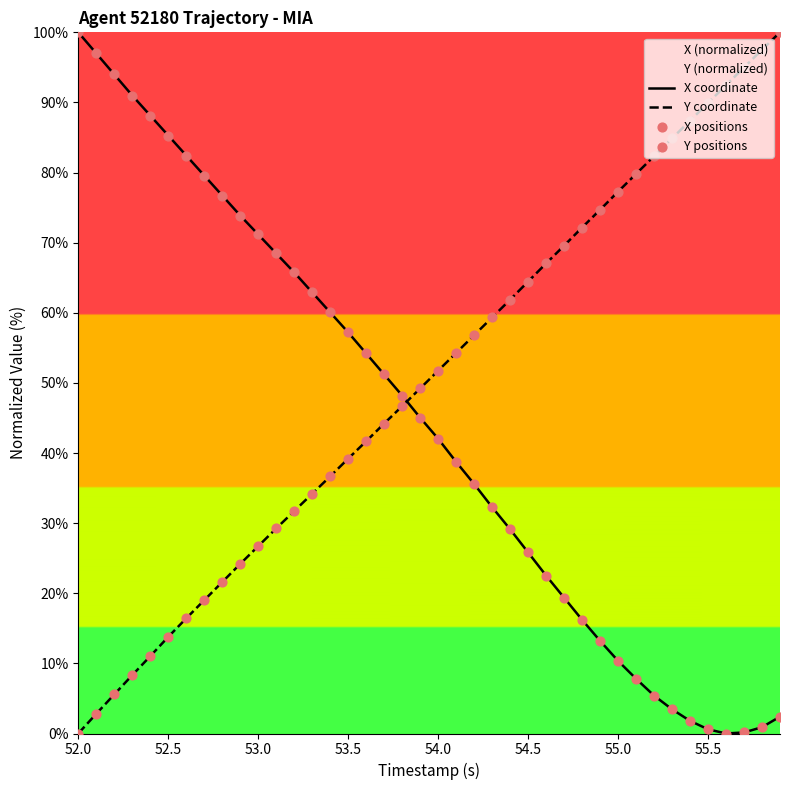

Which series has the largest Y range (max minus min)?

X coordinate